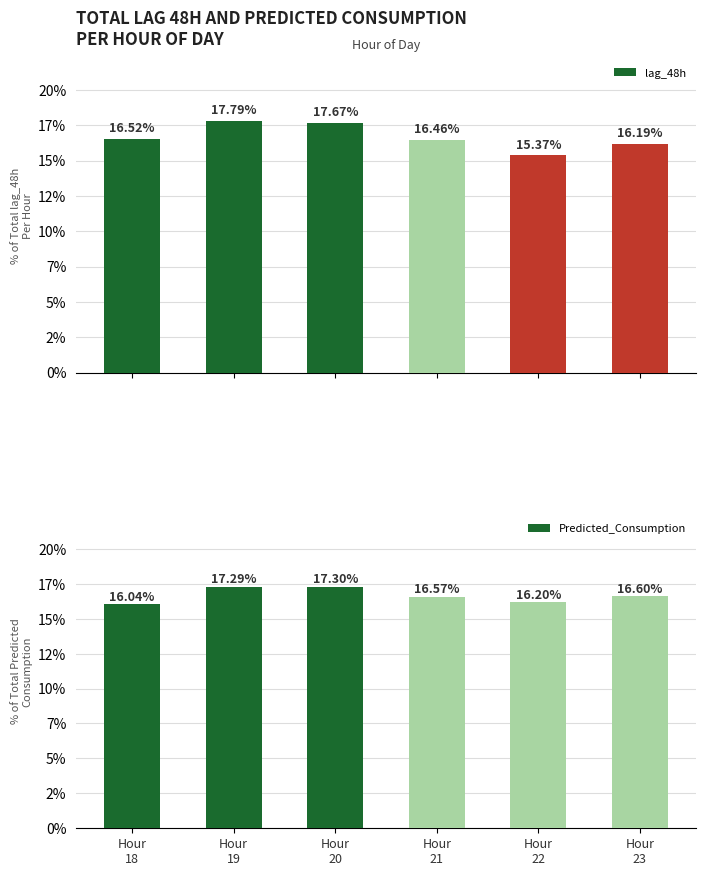

What is the total value across all series at Hour
23?

32.8